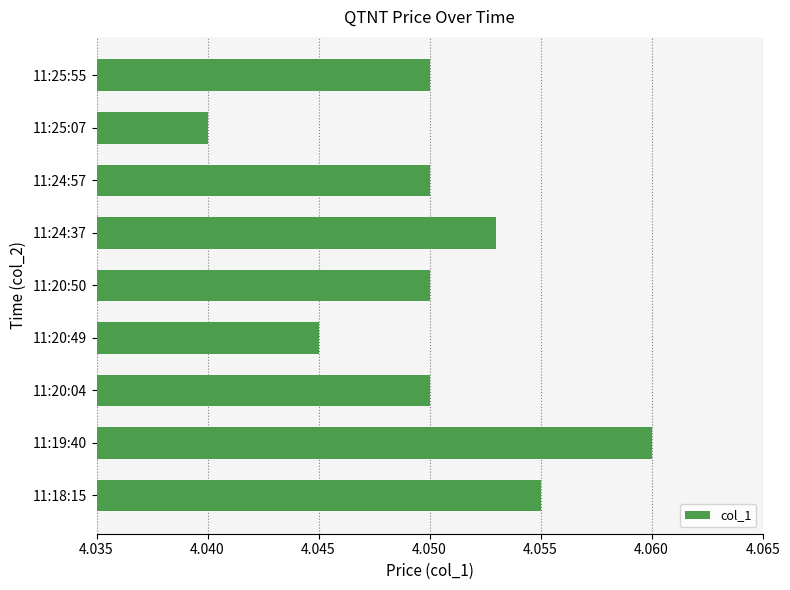

The chart shows a value of 6.9 at 11:19:40. True or false?

False